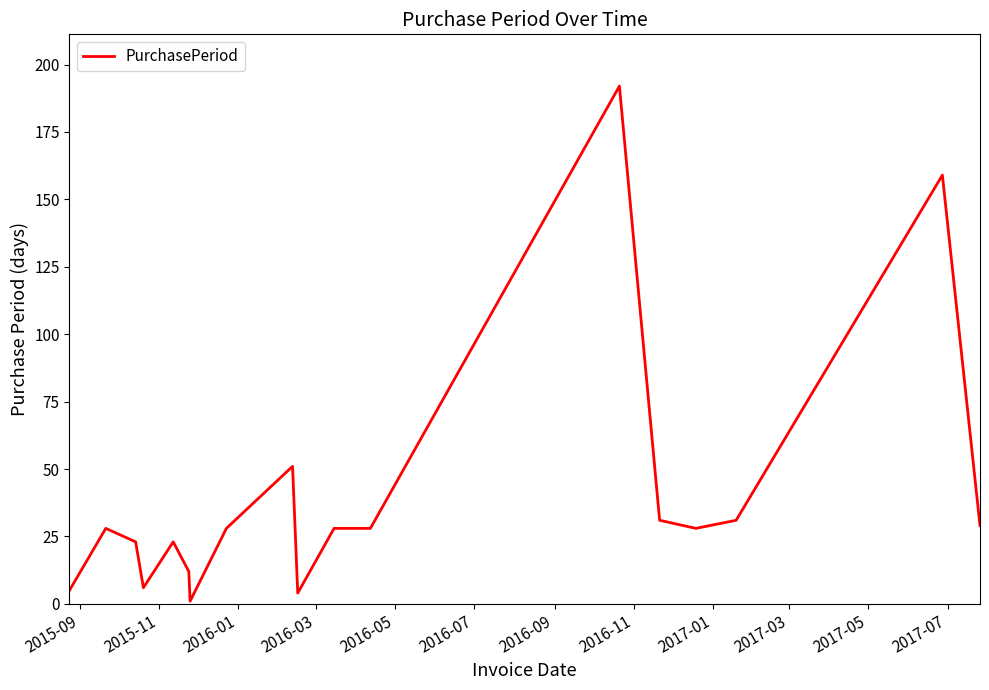

What is the average value?

39